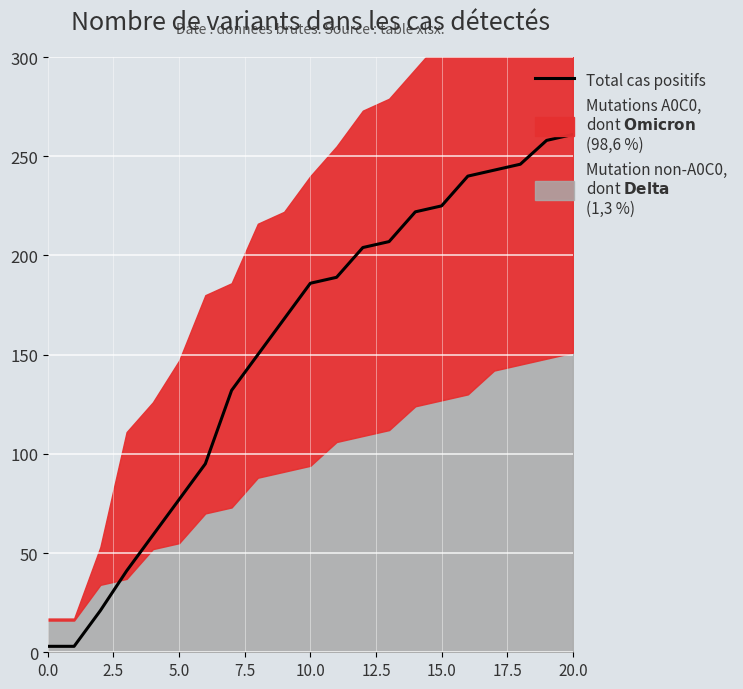

At which label does the data first exceed 186?

11